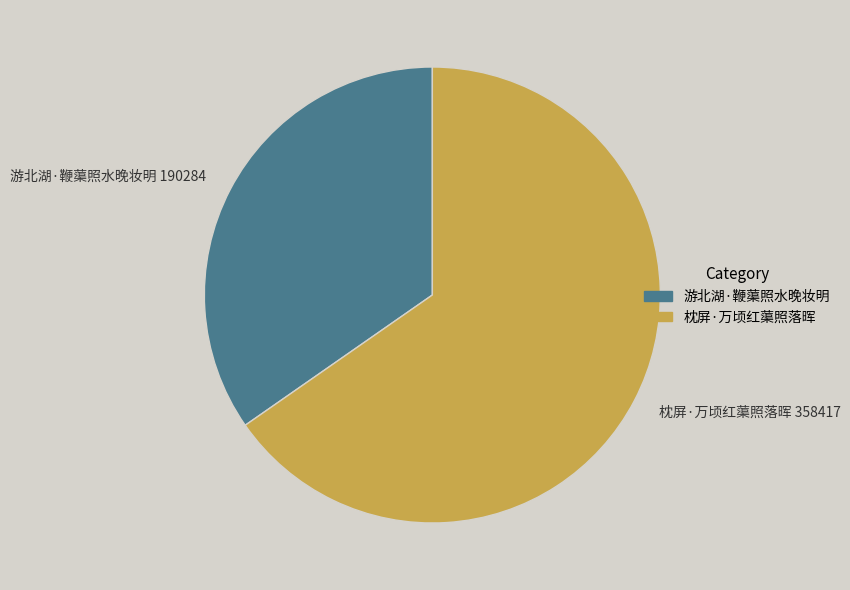

Is it true that 枕屏·万顷红蕖照落晖 is 65% of the pie?

True